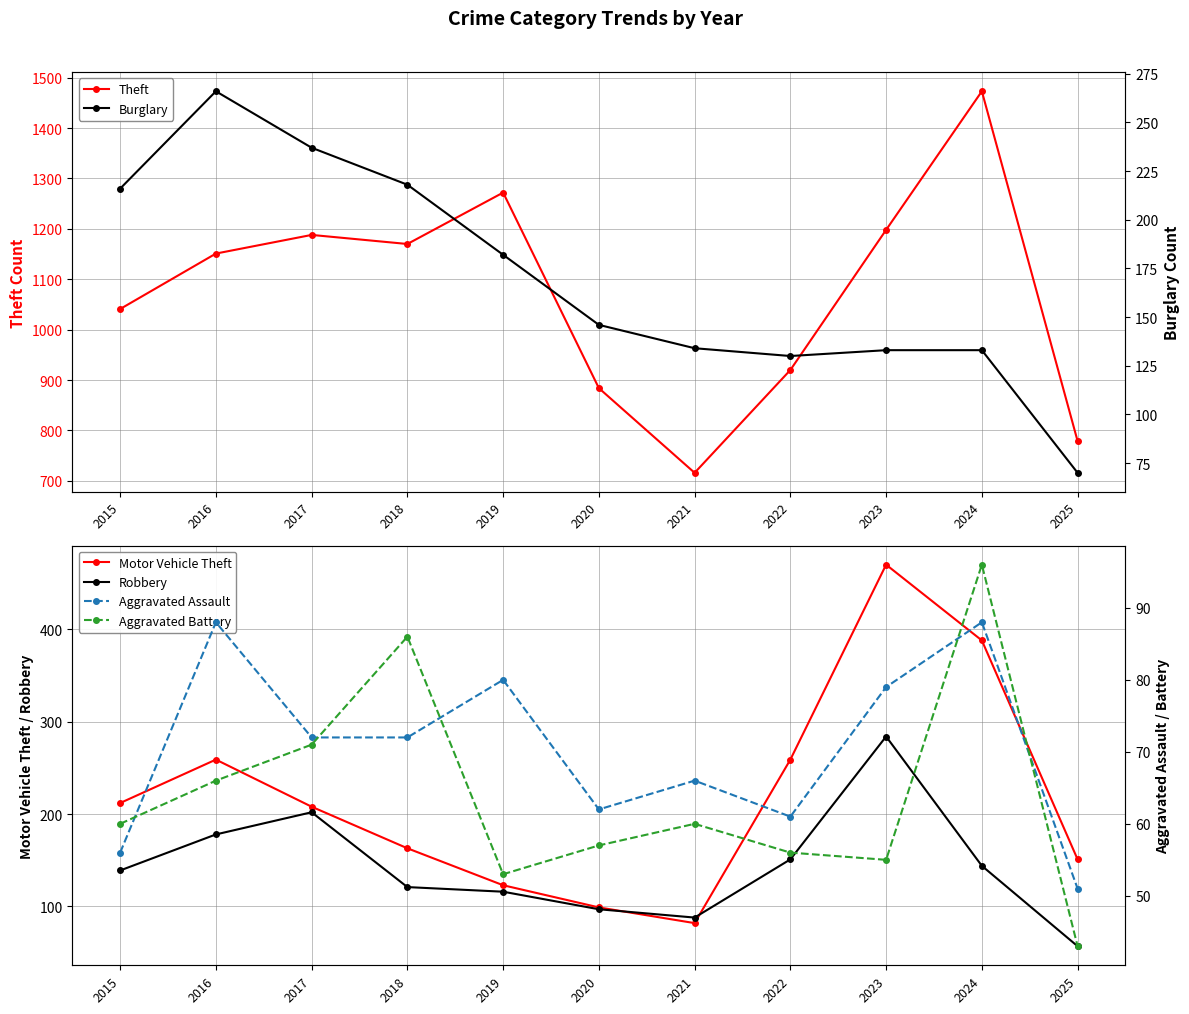

What is the difference between the Burglary values at 2021 and 2025?

64